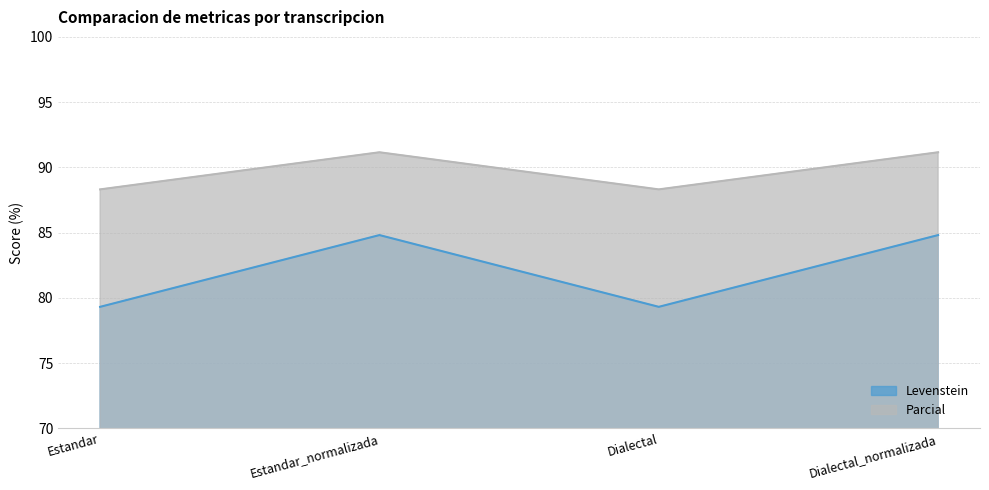

Which series changed the most between Estandar and Dialectal_normalizada?

Levenstein